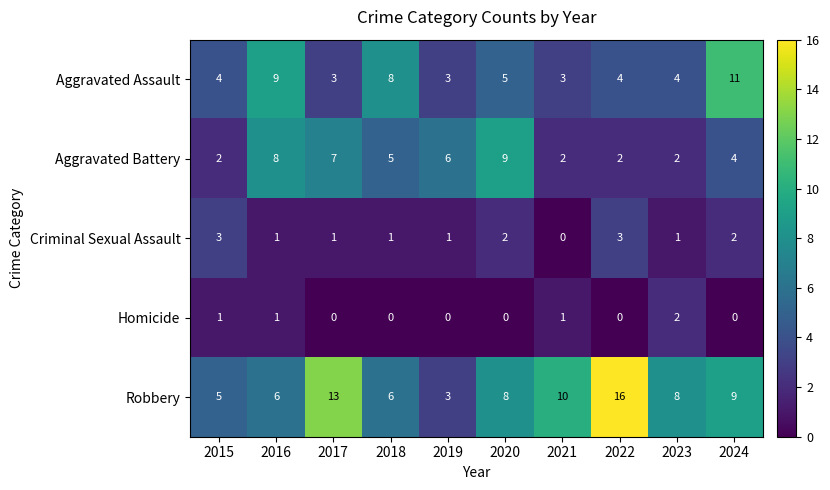

At which category does the chart reach its minimum across all series?

2021